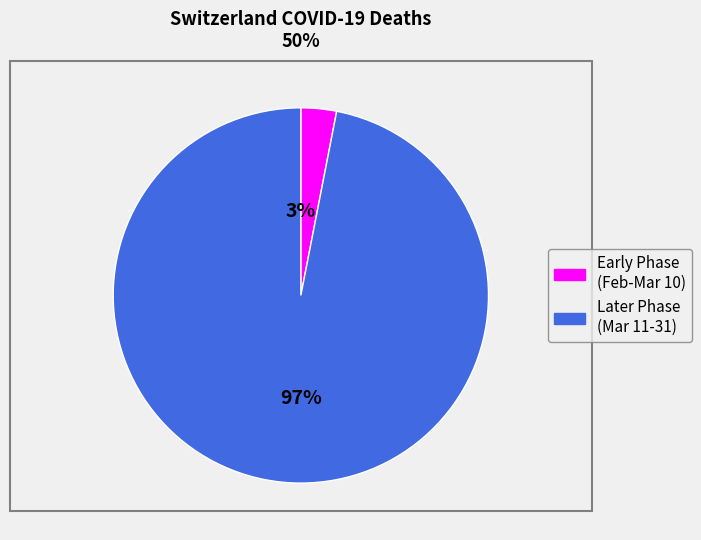

Which slice is the largest?

Later Phase (Mar 11-31)